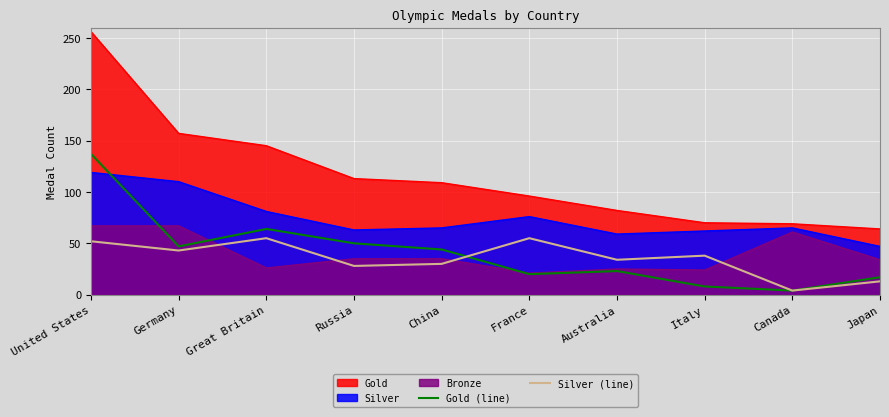

True or false: Silver (line) has a value of 55 at Great Britain.

True